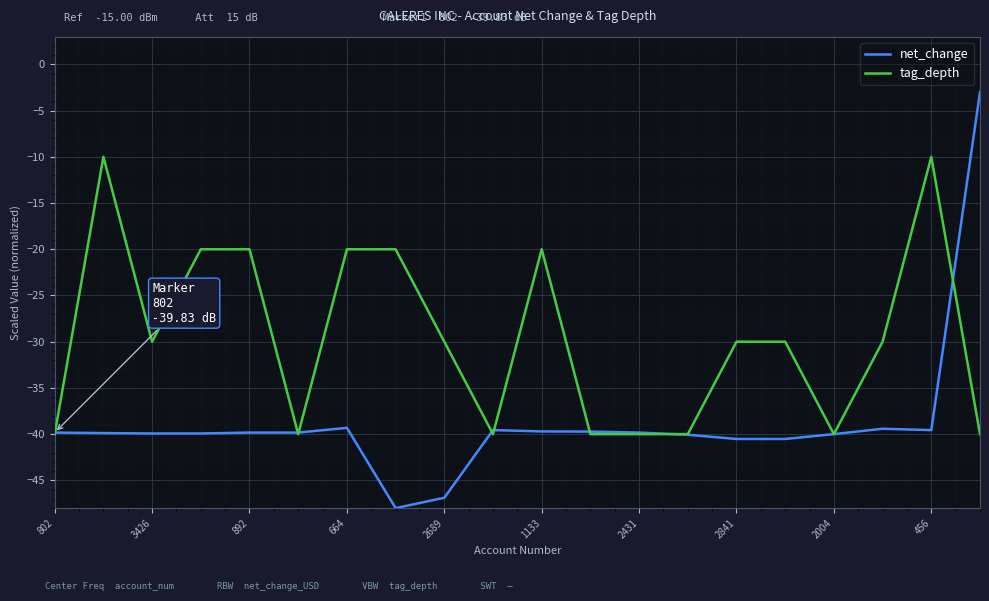

Which series has the largest total across all categories?

tag_depth